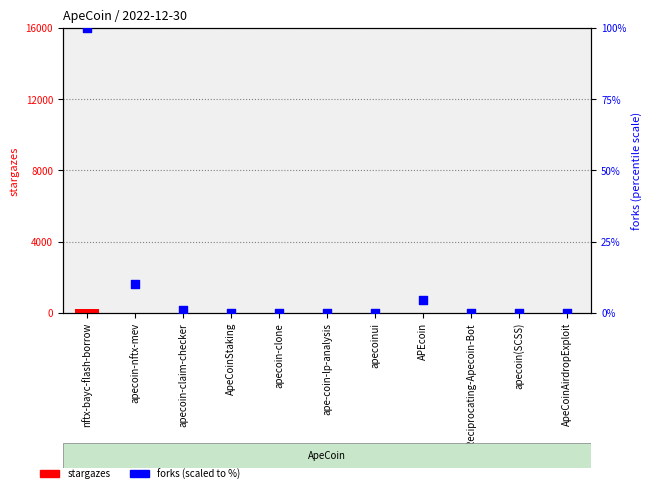

What are all the series names shown in the legend?

stargazes, forks (scaled %)